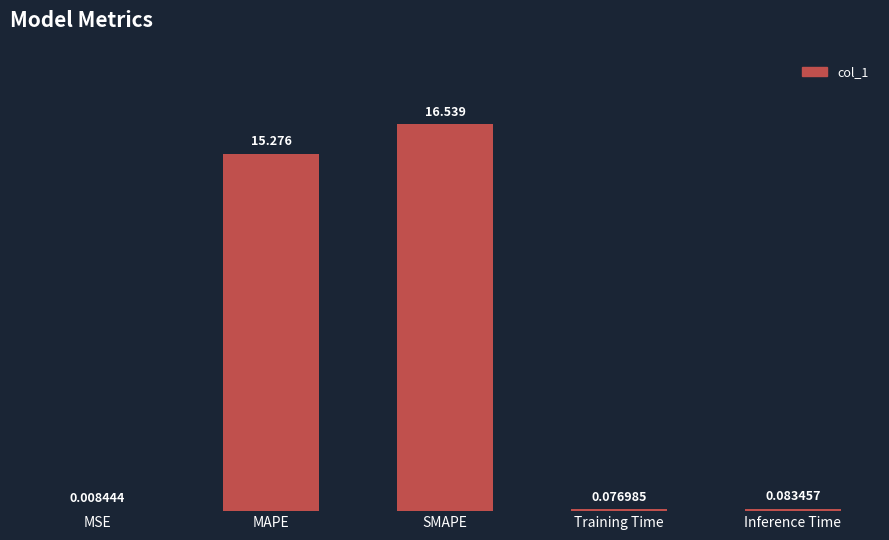

Are the bars grouped side by side (vs. stacked)?

No